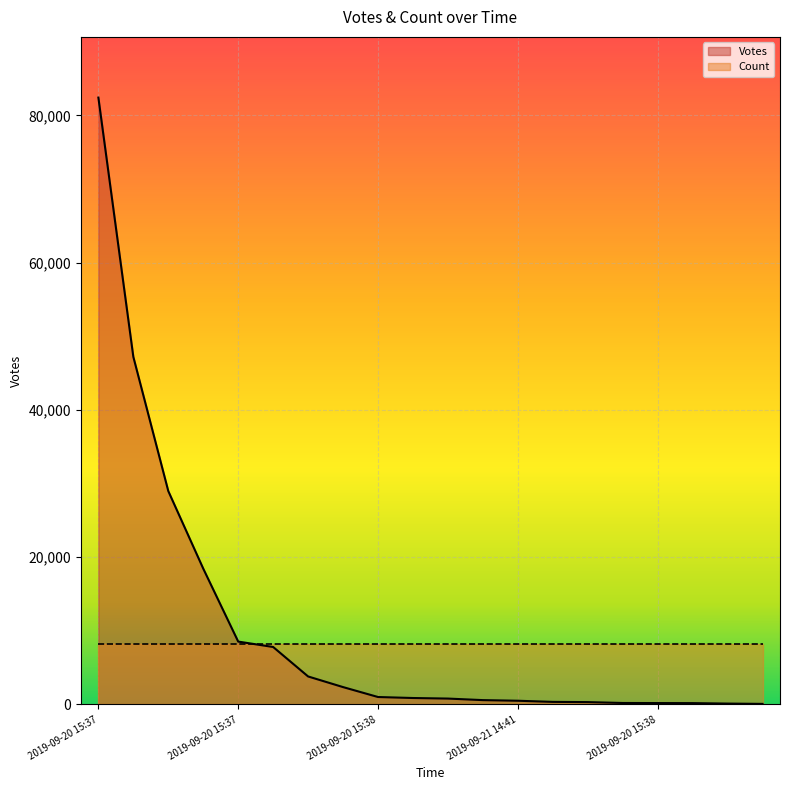

What is the label of the 17th point from the right?

2019-09-20 15:46